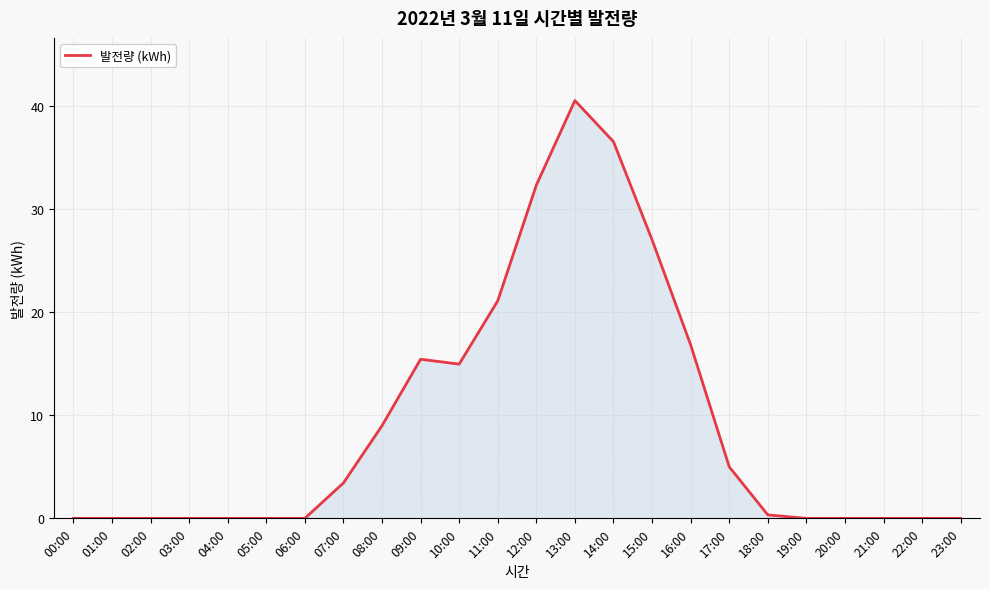

Is it true that the value at 16:00 is 16.9?

True